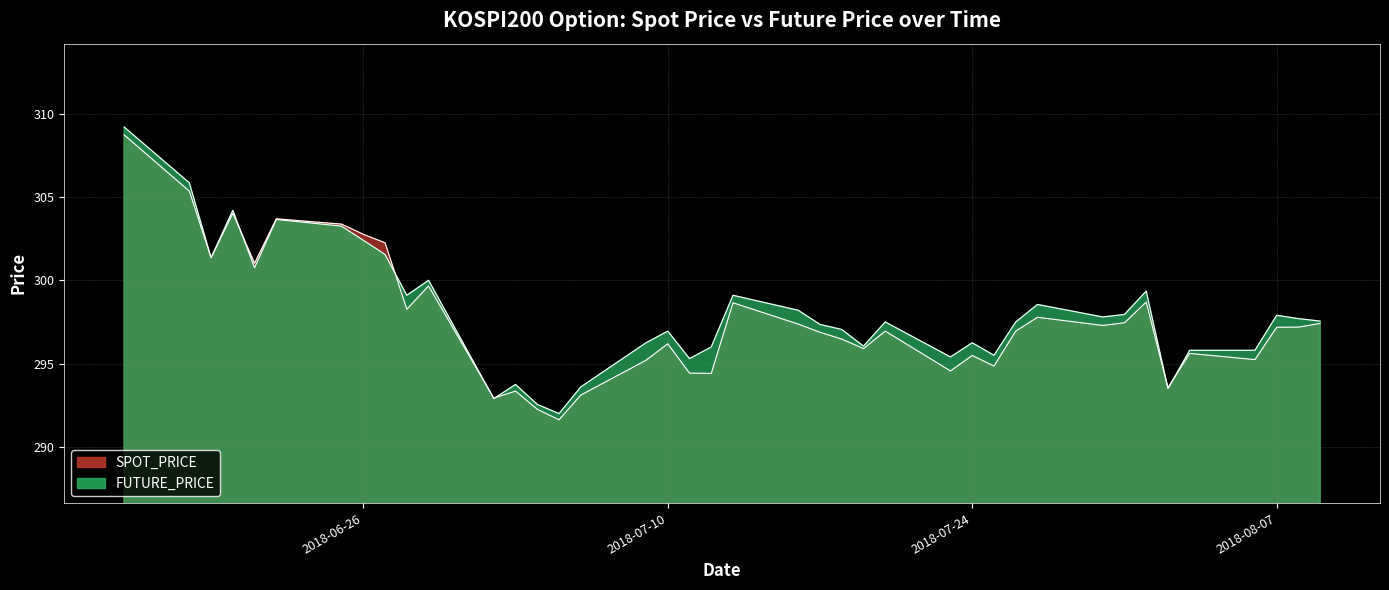

How many lines are shown in the chart?

2